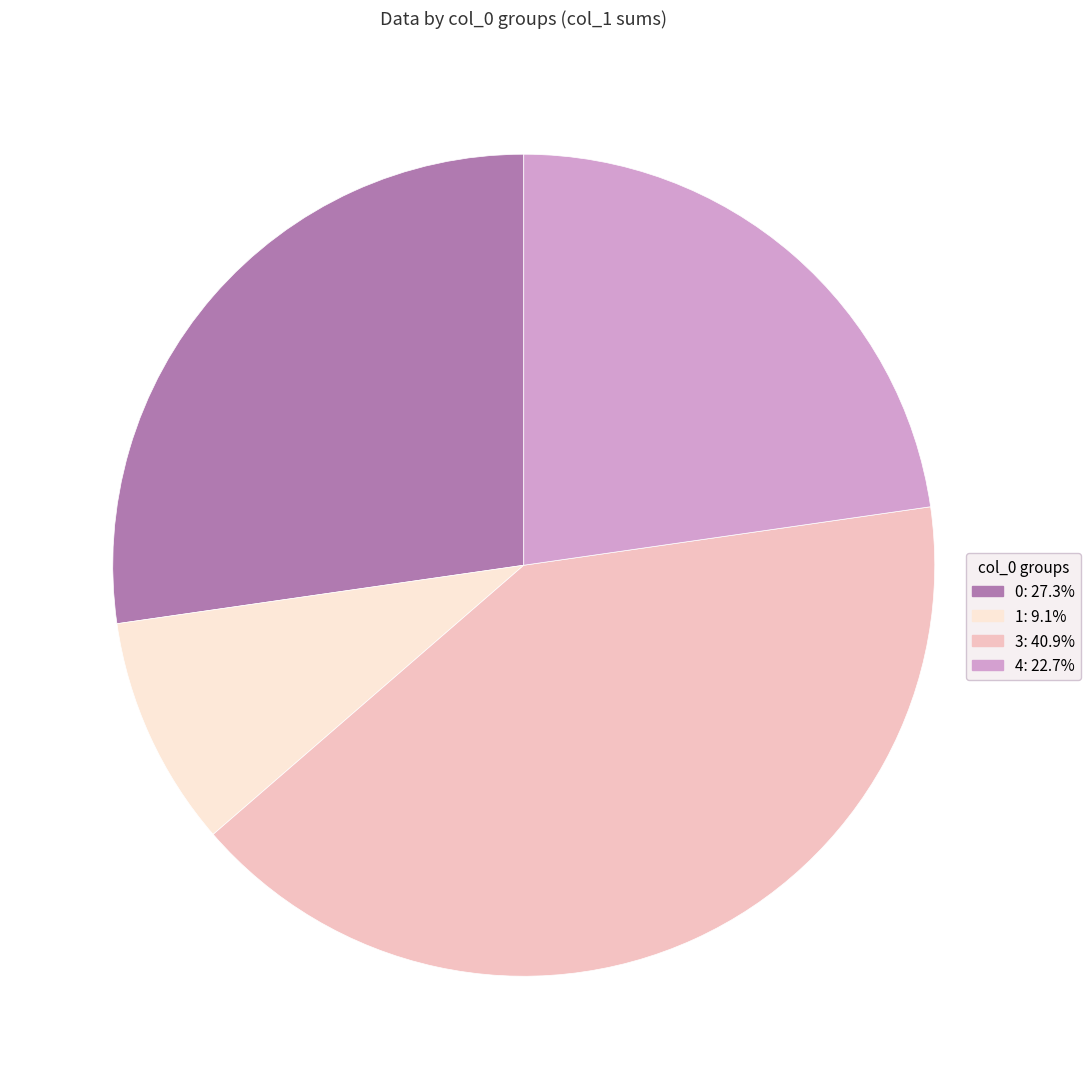

Does any single category account for the majority?

No